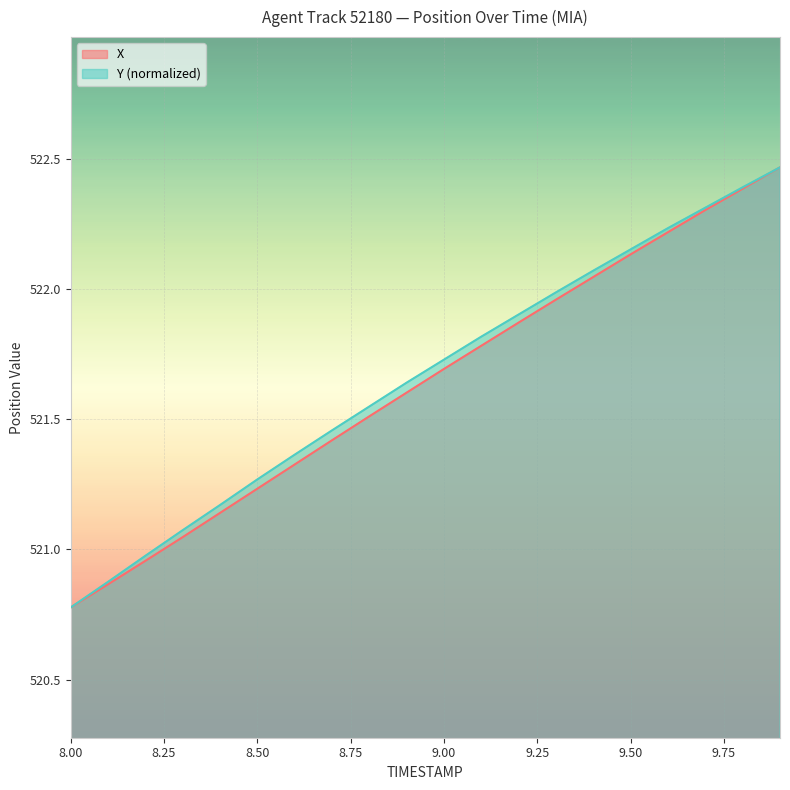

What is the value of the Y point at the 16th from the left?

522.2